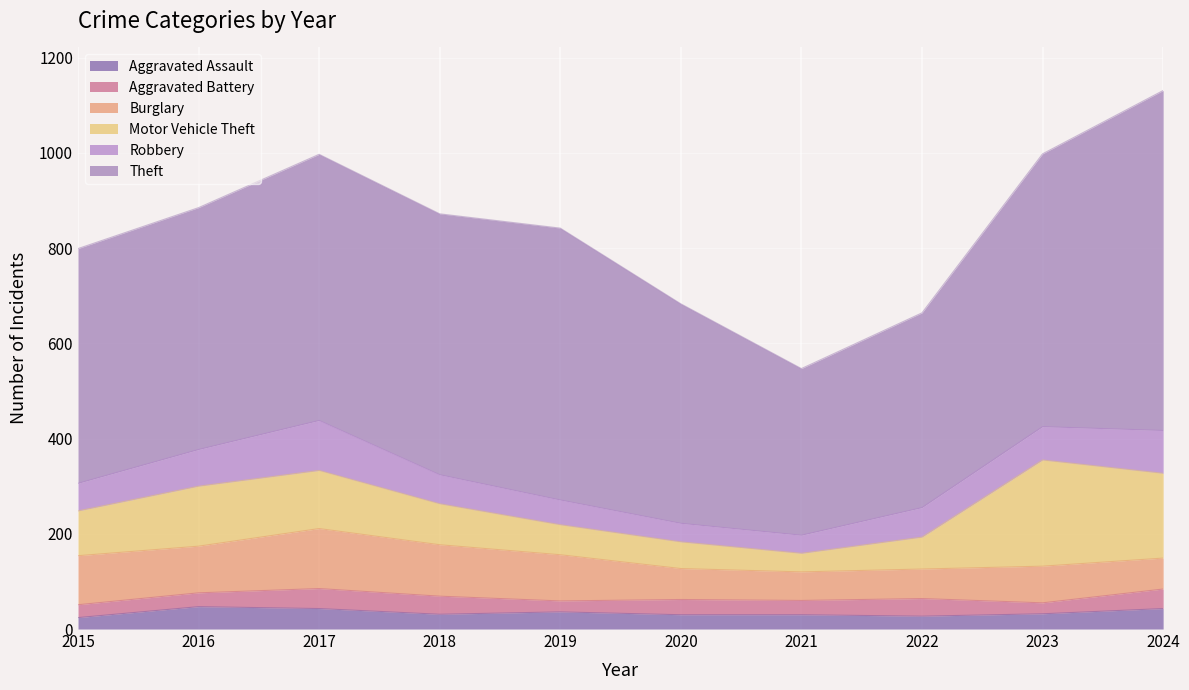

At which category does the chart reach its minimum across all series?

2019